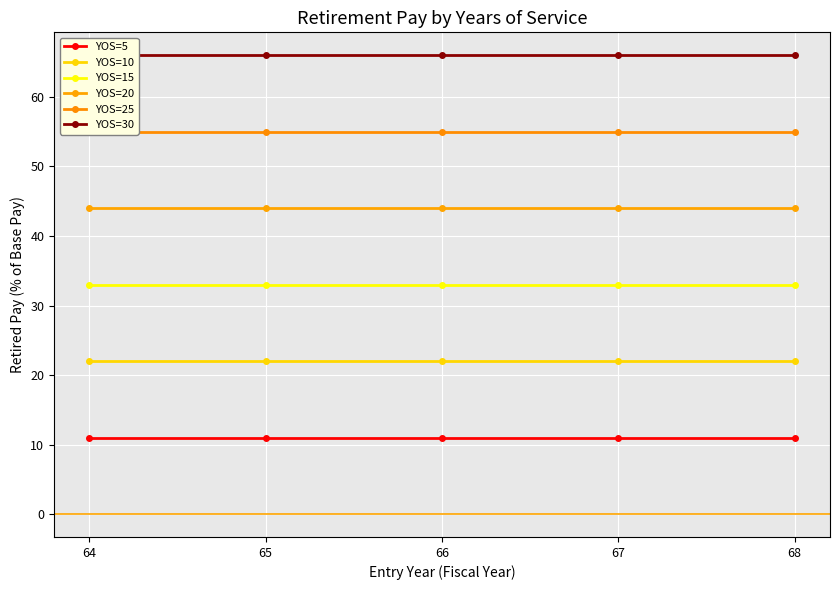

True or false: YOS=15 has a value of 33 at 68.

True